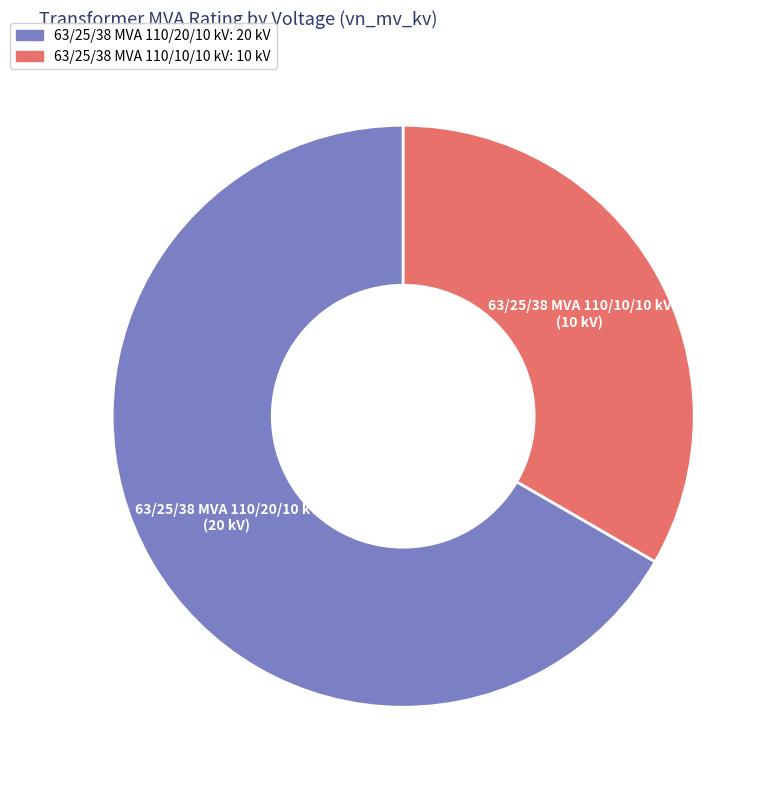

Count the number of slices in the pie.

2